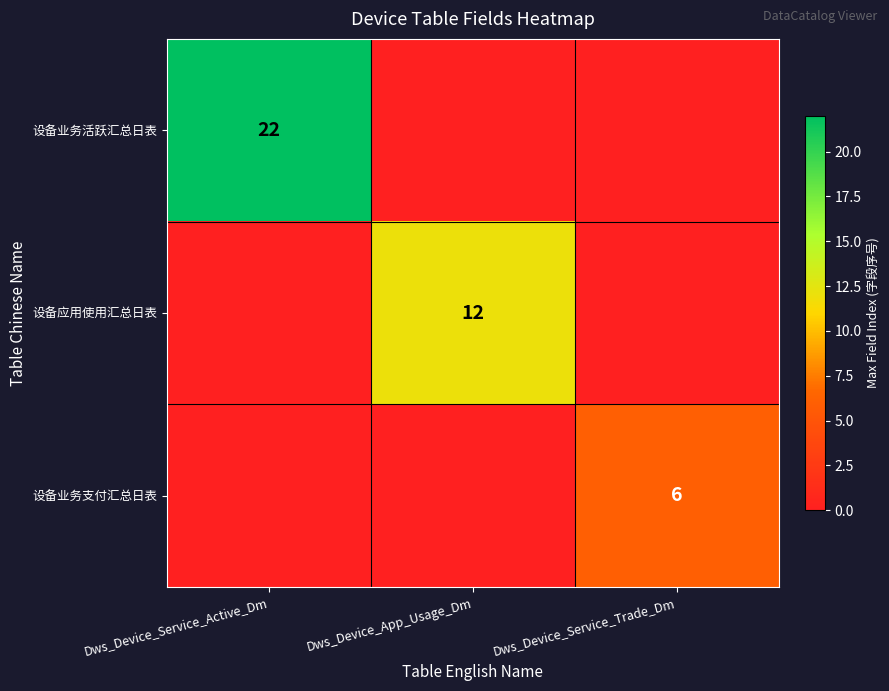

The value of 设备应用使用汇总日表 at Dws_Device_App_Usage_Dm is 18. True or false?

False